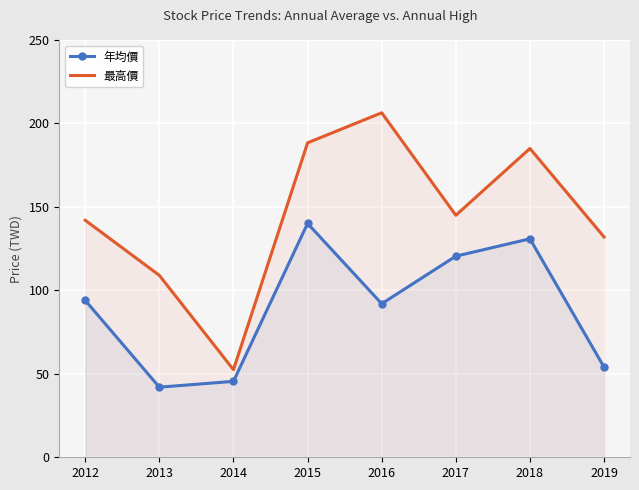

Rank the categories by 年均價 value from highest to lowest.

2015, 2018, 2017, 2012, 2016, 2019, 2014, 2013